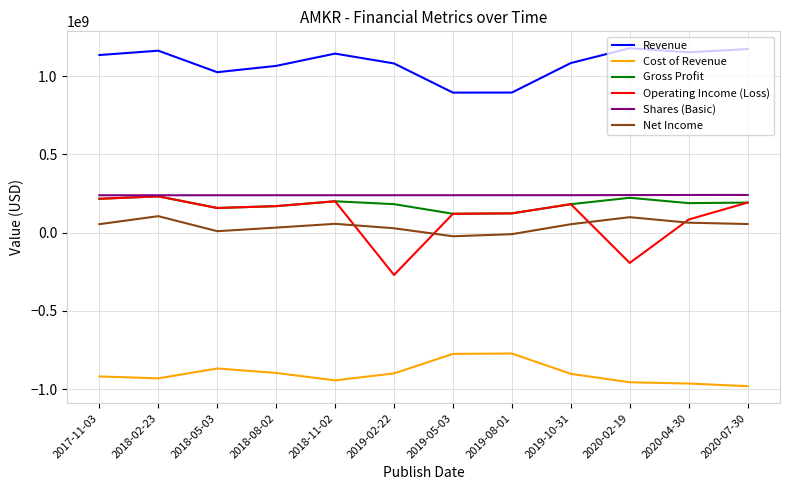

Between 2017-11-03 and 2019-02-22, which series saw the biggest shift?

Operating Income (Loss)